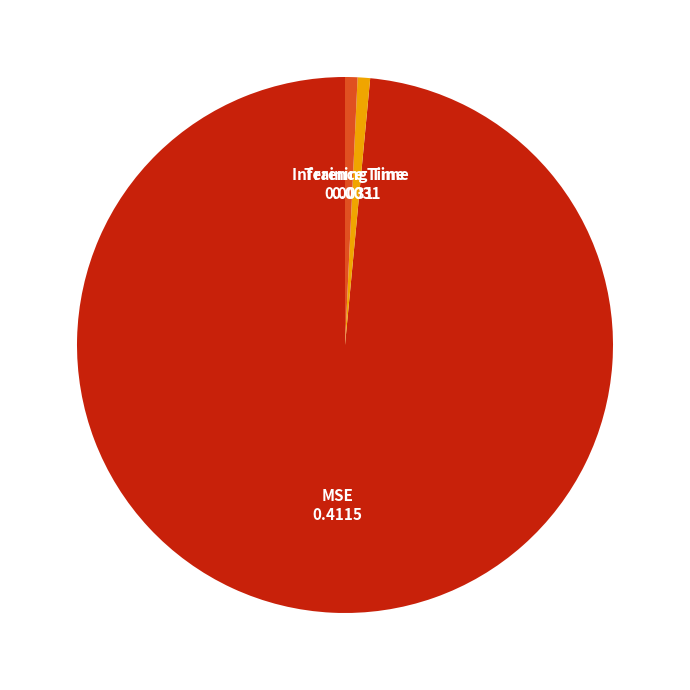

Which slice is the largest?

MSE